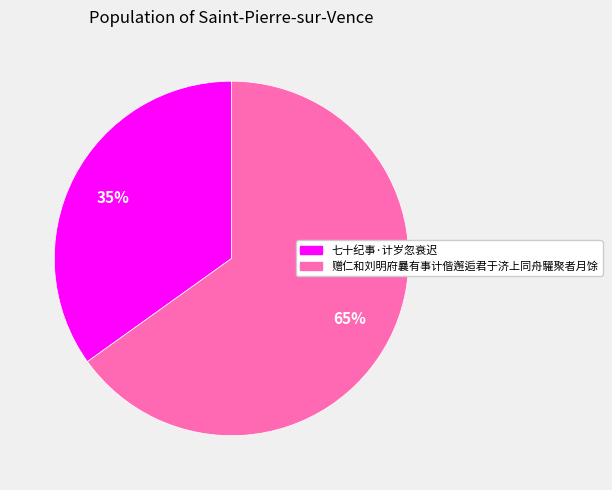

To the nearest percent, what percentage of the pie is 七十纪事·计岁忽衰迟?

35%